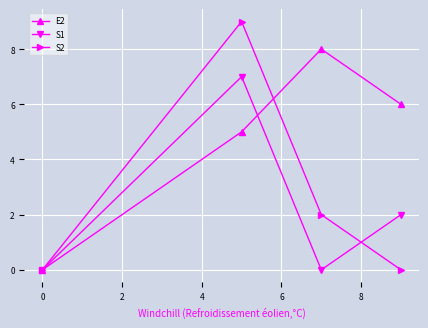

True or false: E2 has more than 1 points higher than both neighbors.

False